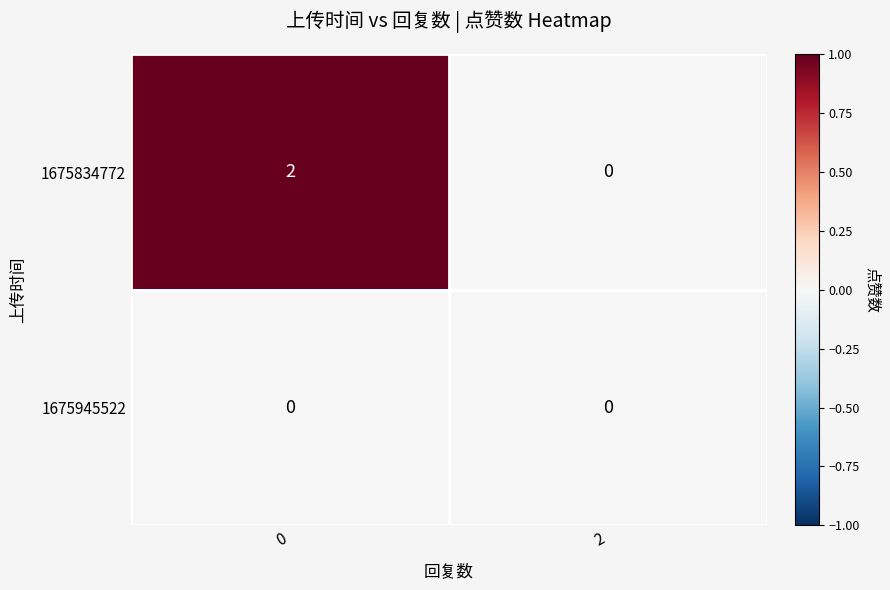

Count the number of categories in the chart.

2